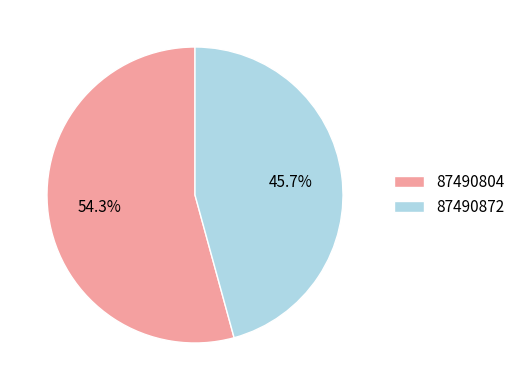

What is the smallest slice in the pie chart?

87490872